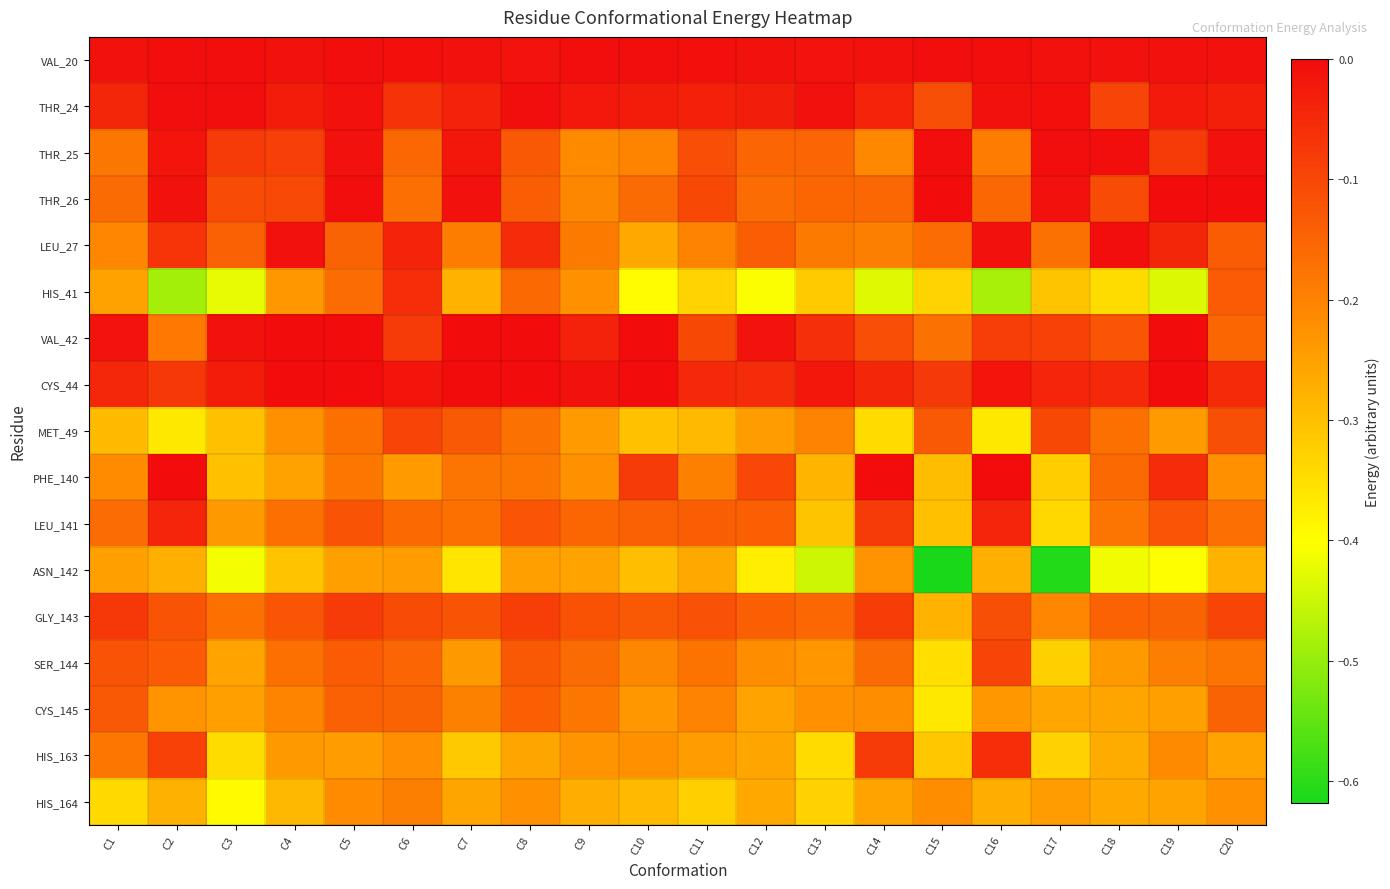

List the series in order of their peak value, highest first.

THR_26, VAL_42, CYS_44, PHE_140, THR_24, VAL_20, THR_25, LEU_27, LEU_141, HIS_163, HIS_41, GLY_143, MET_49, SER_144, CYS_145, HIS_164, ASN_142